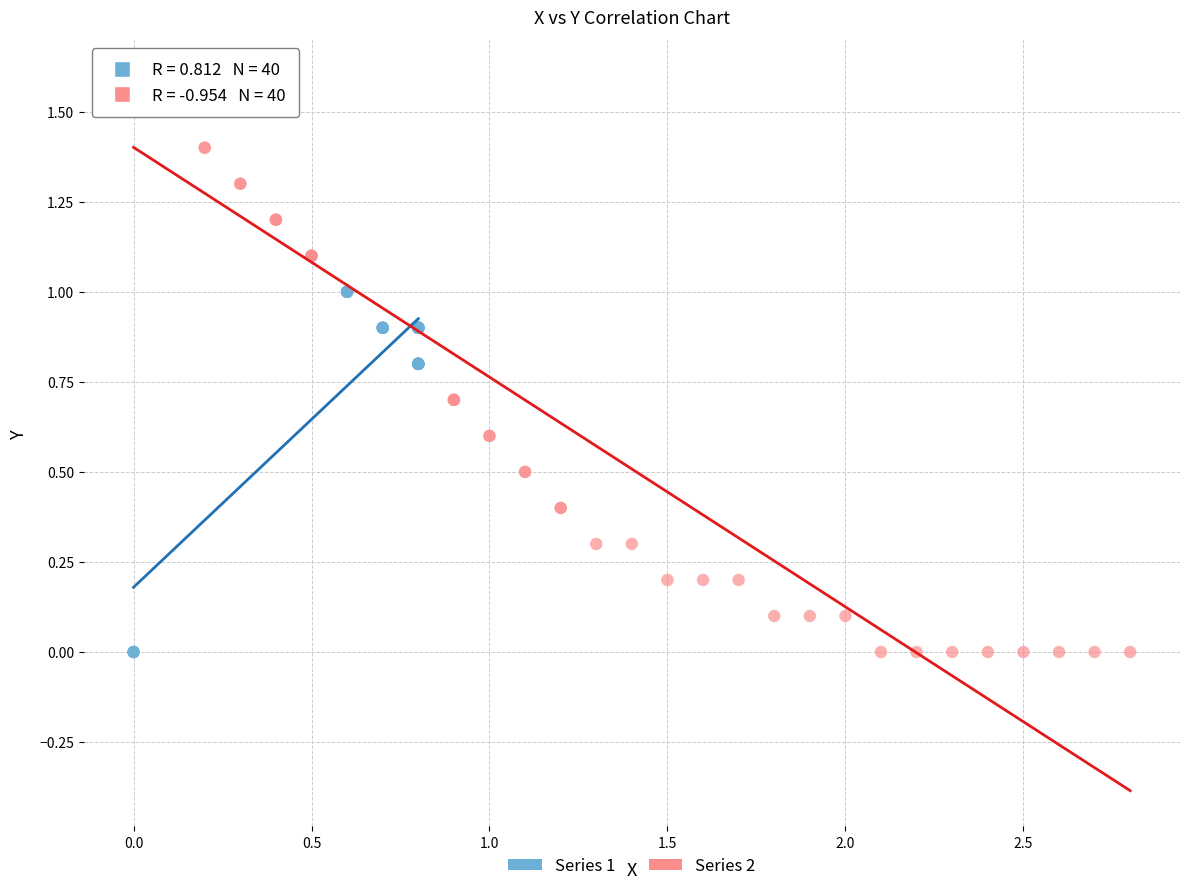

Which series has the widest spread of Y values?

Series 2